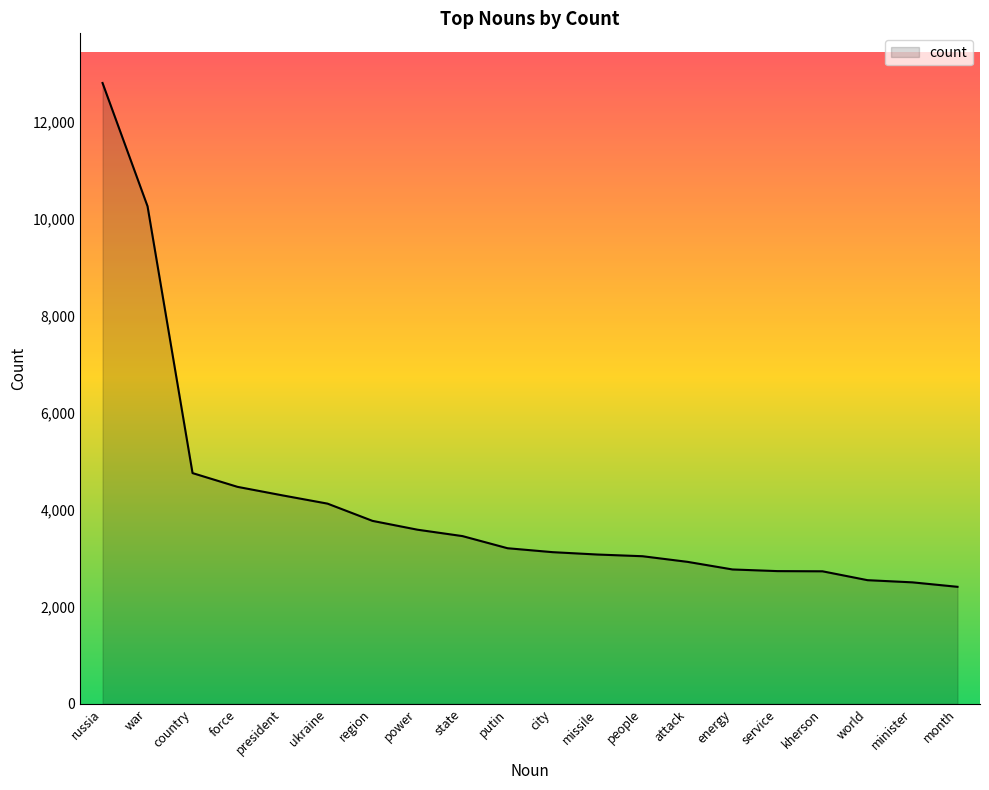

The chart shows a value of 1269 at force. True or false?

False